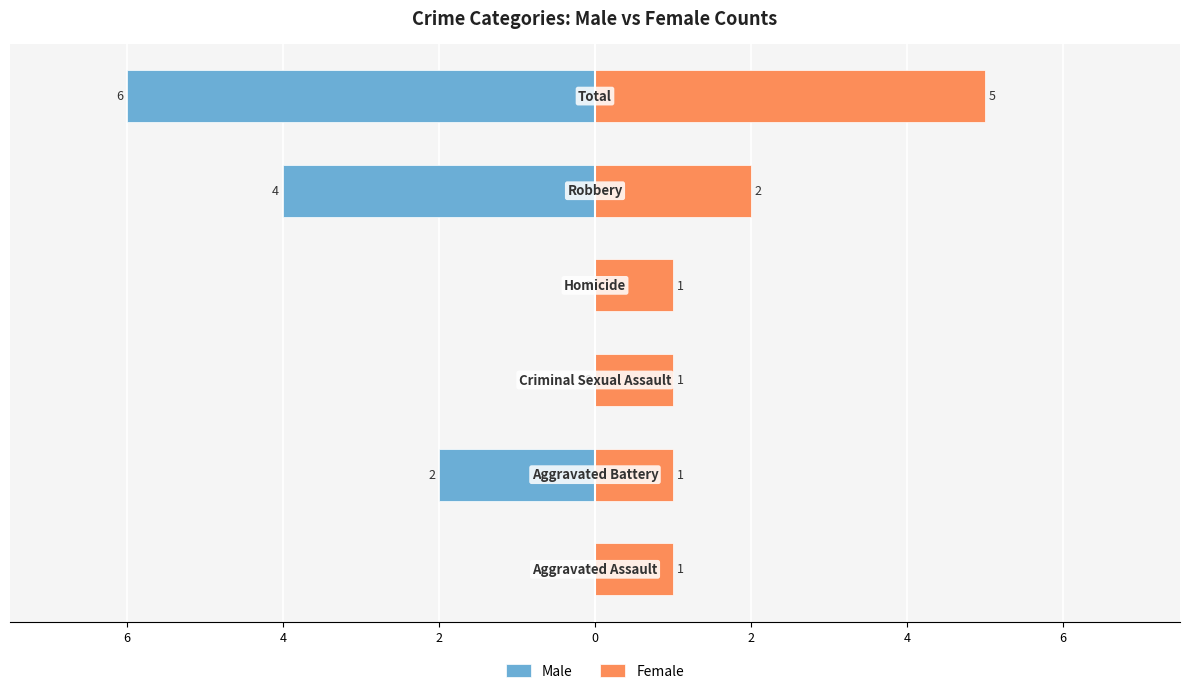

Count the number of categories in the chart.

6